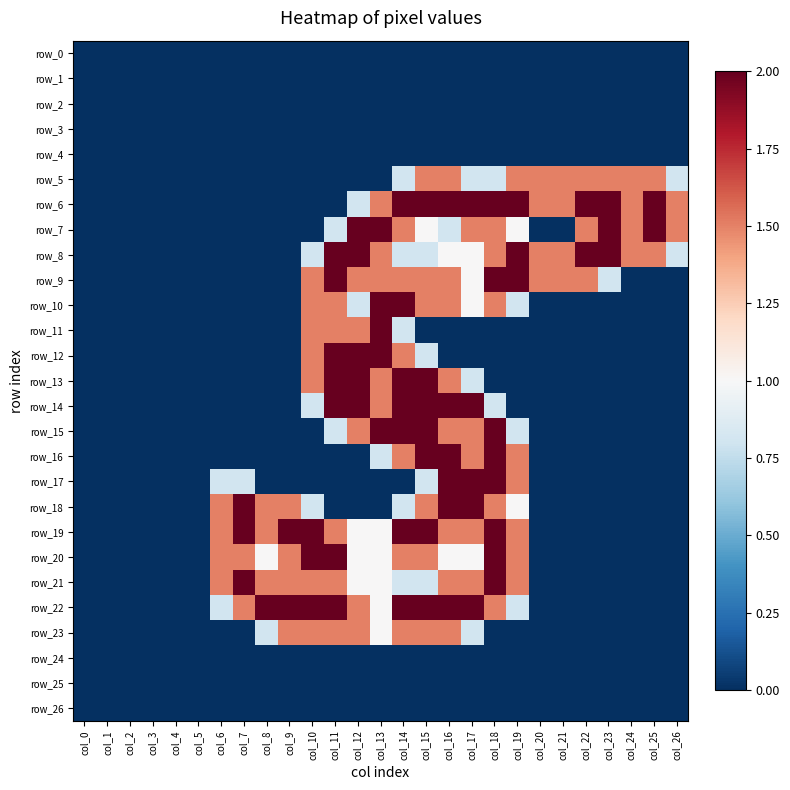

The value of row_9 at col_3 is 1.1. True or false?

False